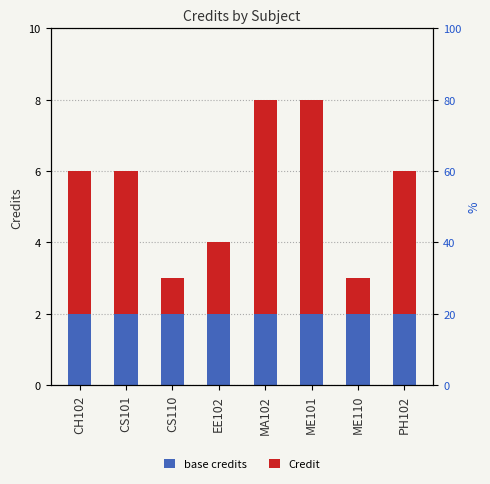

Count the Credit values in the range 2 to 6.

6